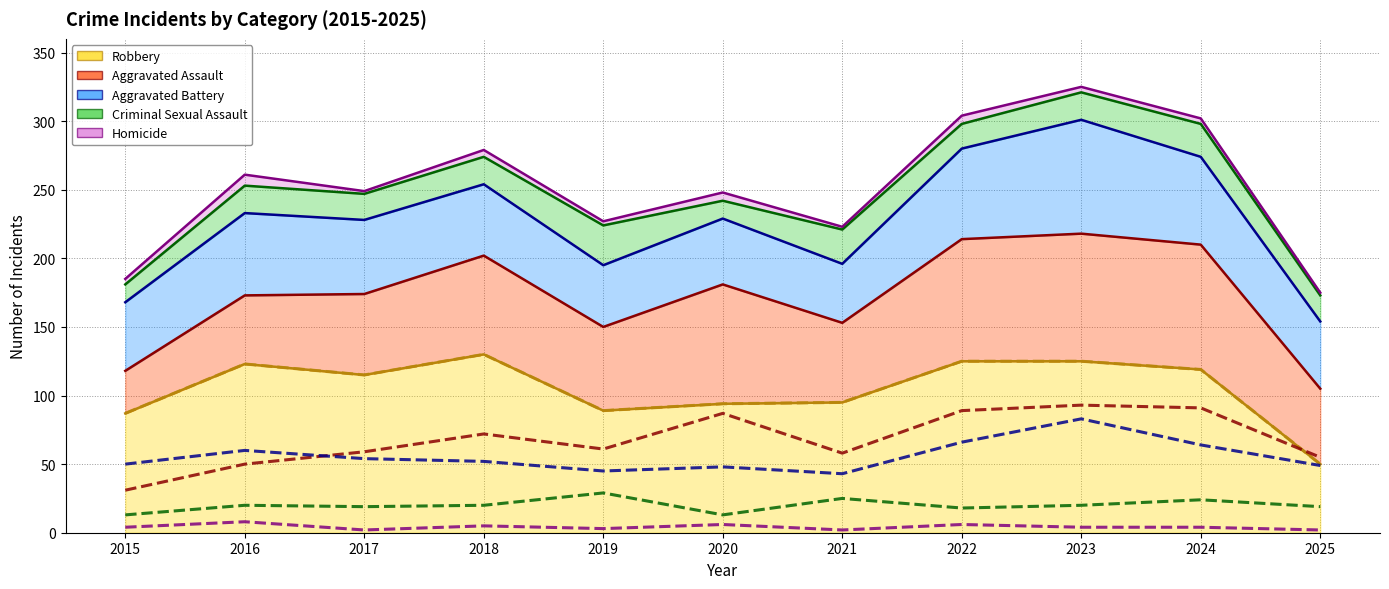

What is the difference between the highest and lowest values at 2019?

86